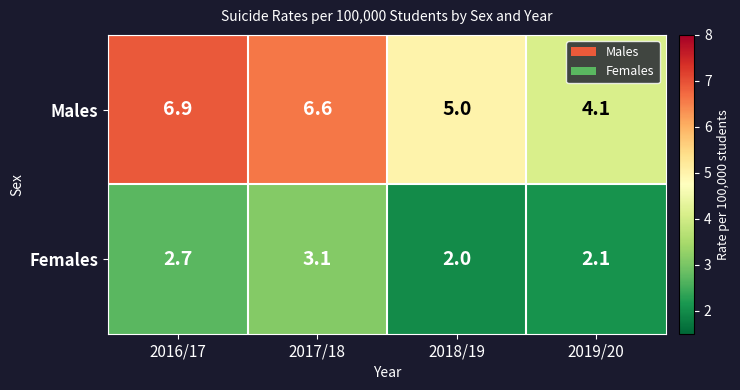

Which label corresponds to the largest value in the chart?

2016/17